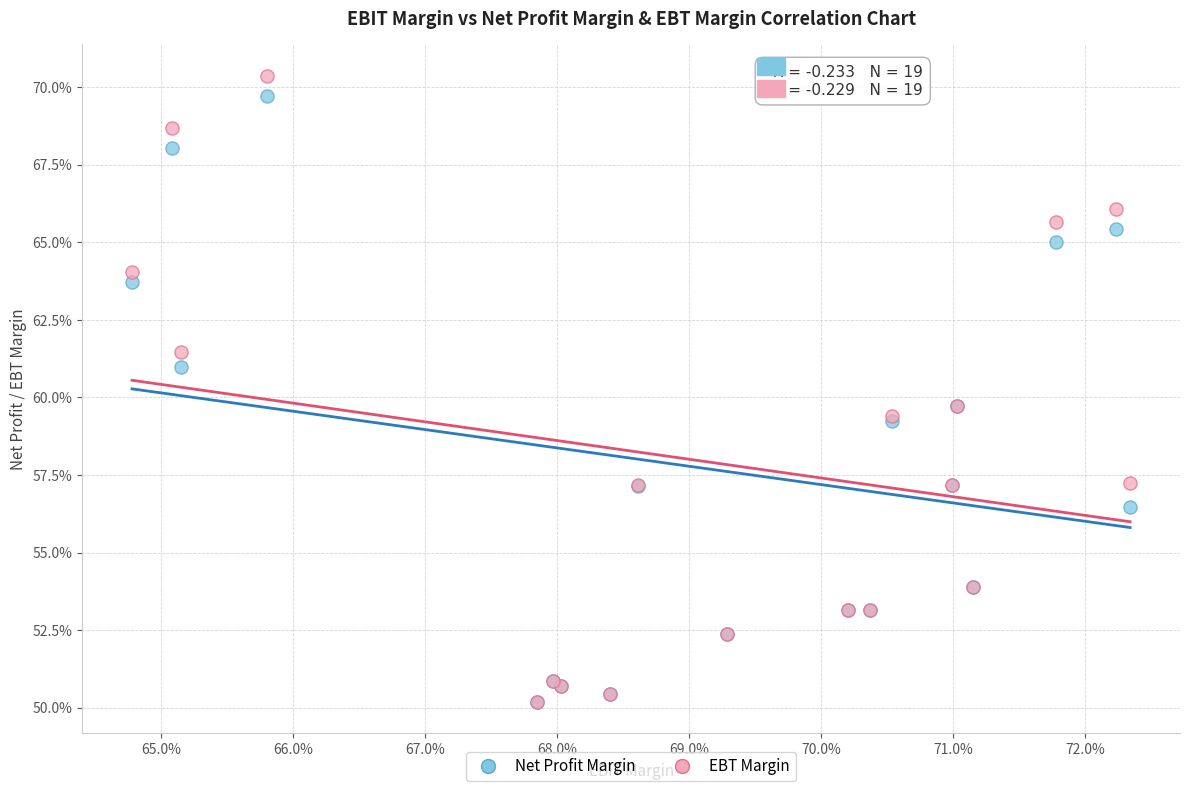

Which series reaches the maximum Y coordinate?

EBT Margin